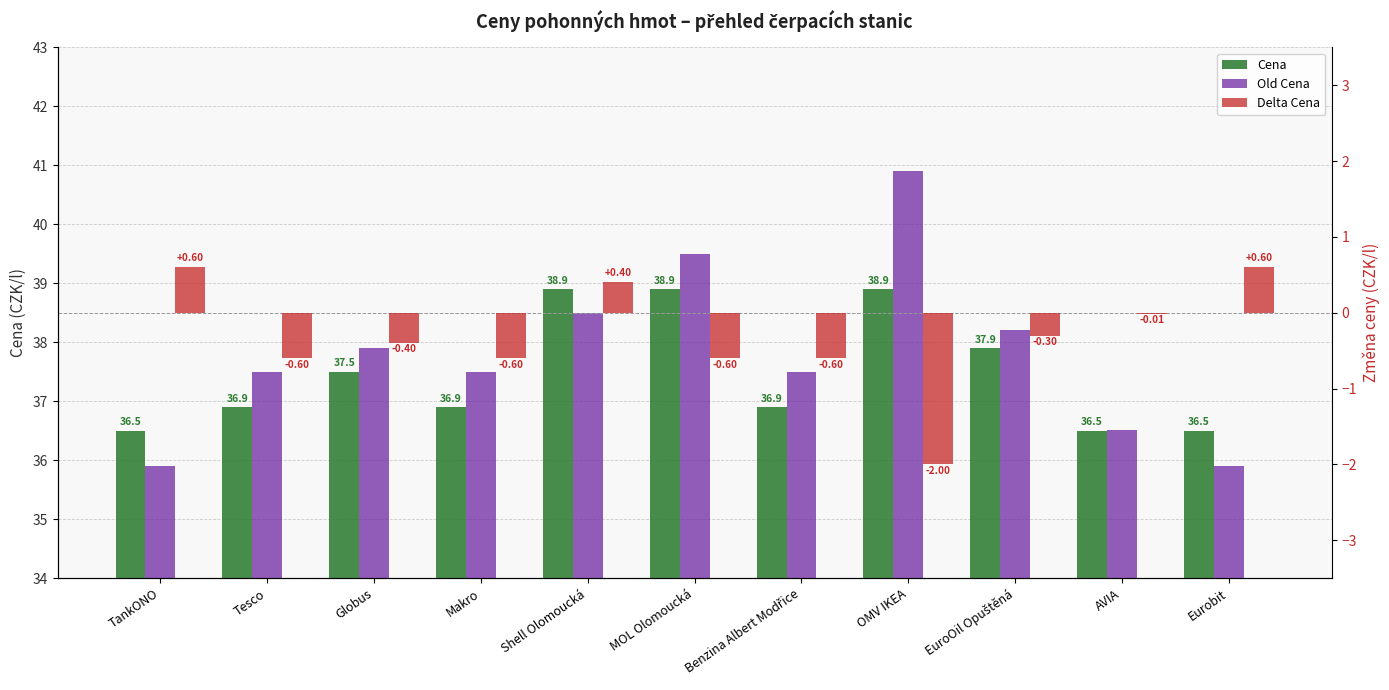

Reading left to right, transcribe all the data shown in this chart.

Cena: TankONO=36.5	Tesco=36.9	Globus=37.5	Makro=36.9	Shell Olomoucká=38.9	MOL Olomoucká=38.9	Benzina Albert Modřice=36.9	OMV IKEA=38.9	EuroOil Opuštěná=37.9	AVIA=36.5	Eurobit=36.5
Old Cena: TankONO=35.9	Tesco=37.5	Globus=37.9	Makro=37.5	Shell Olomoucká=38.5	MOL Olomoucká=39.5	Benzina Albert Modřice=37.5	OMV IKEA=40.9	EuroOil Opuštěná=38.2	AVIA=36.5	Eurobit=35.9
Delta Cena: TankONO=0.6	Tesco=-0.6	Globus=-0.4	Makro=-0.6	Shell Olomoucká=0.4	MOL Olomoucká=-0.6	Benzina Albert Modřice=-0.6	OMV IKEA=-2.0	EuroOil Opuštěná=-0.3	AVIA=-0.0	Eurobit=0.6